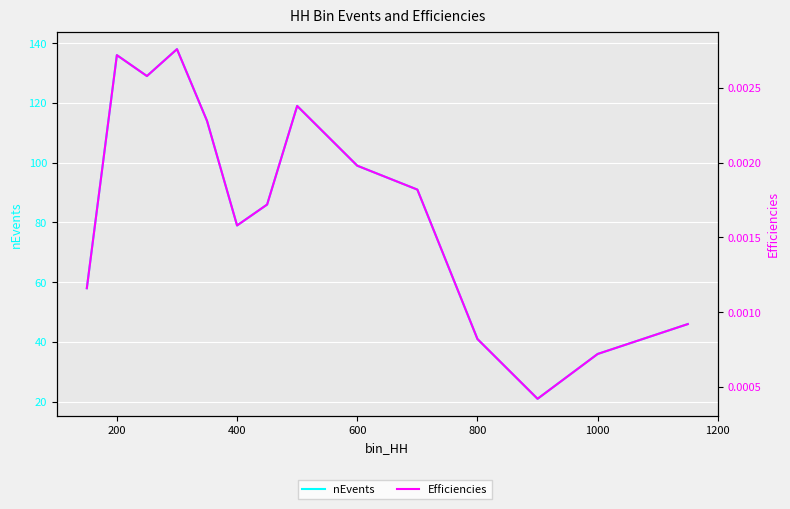

What is the value of the nEvents point at the 12th from the left?

21.0